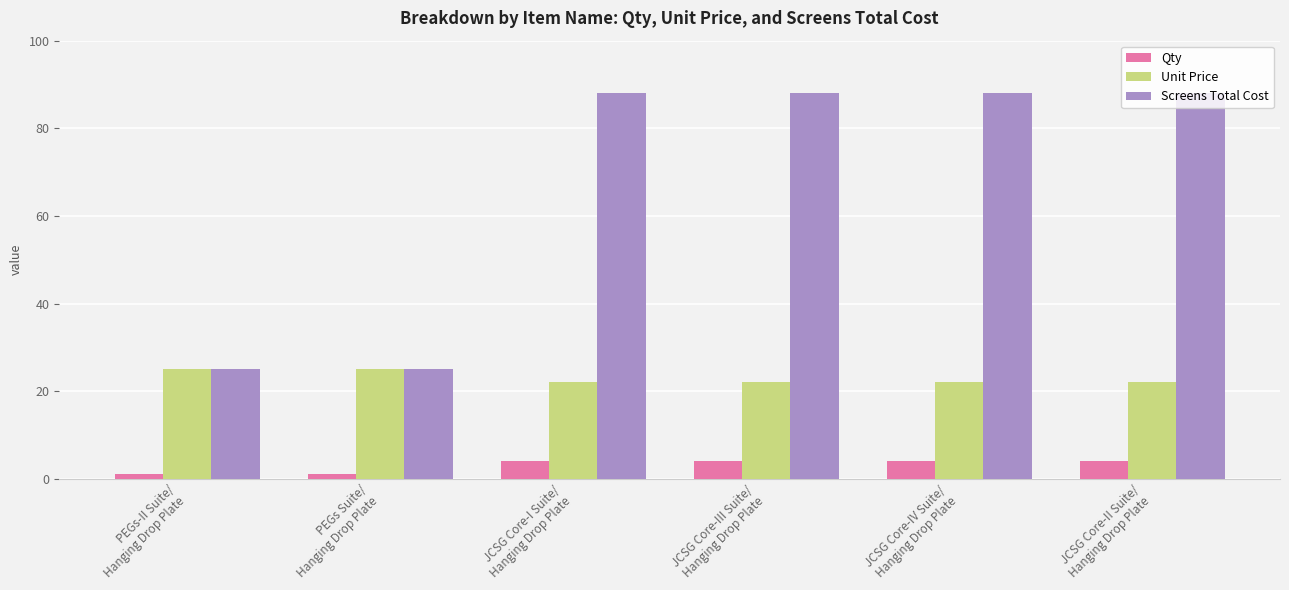

Which series has the widest spread of values?

Screens Total Cost